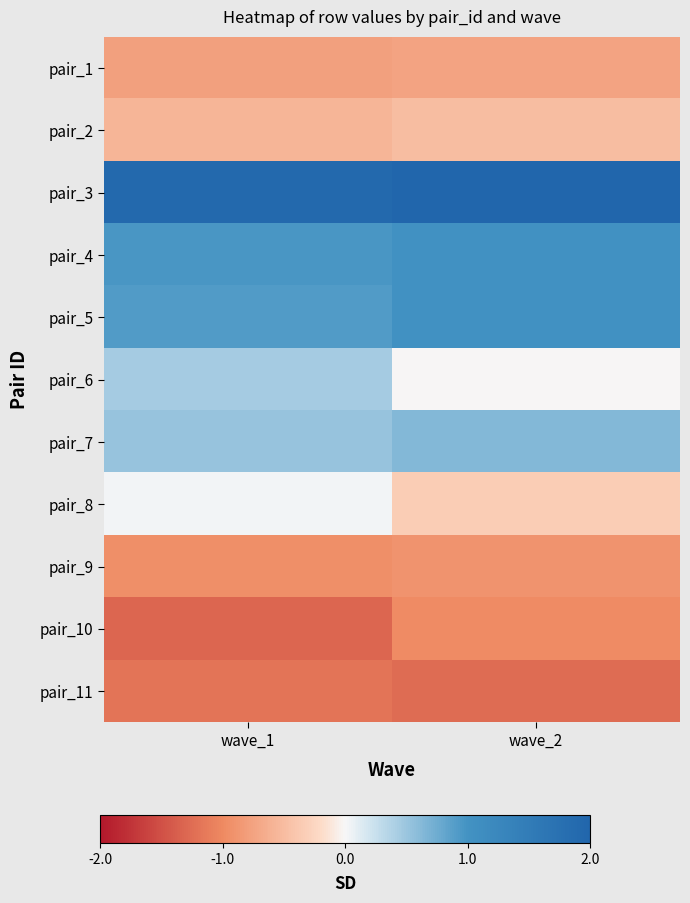

Which has a higher value, wave_1 or wave_2?

wave_2